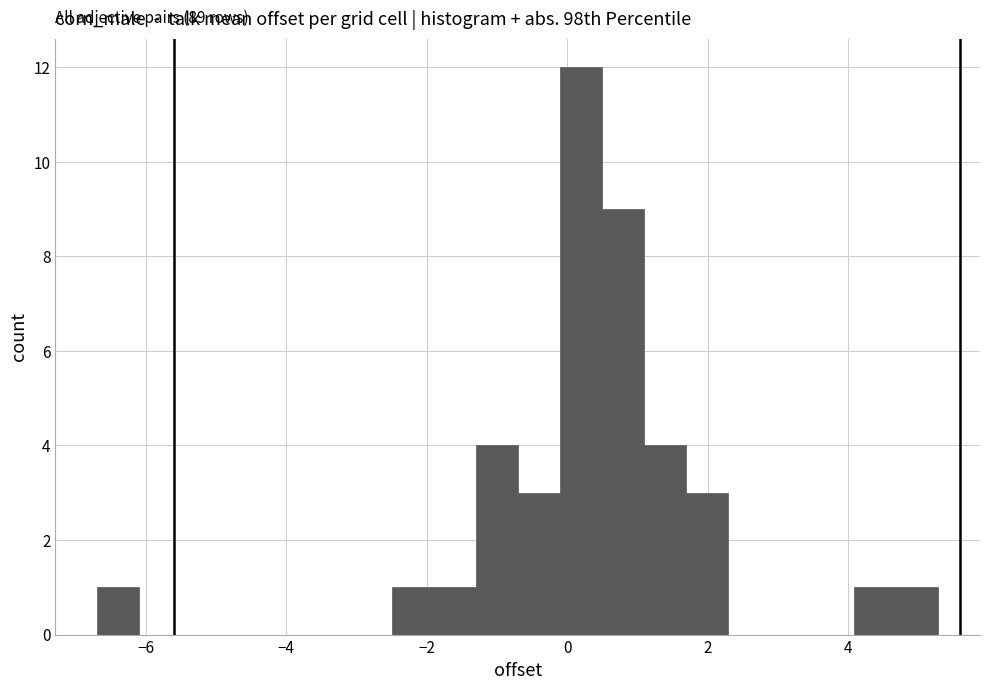

Read against the x-axis, roughly where is the centre of the tallest bar?

0.2